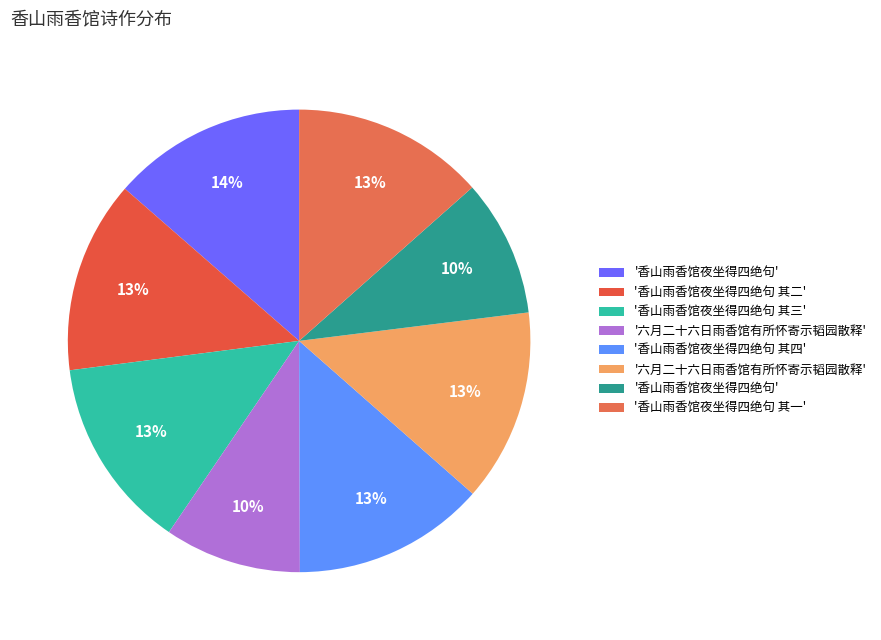

Count the number of slices in the pie.

8